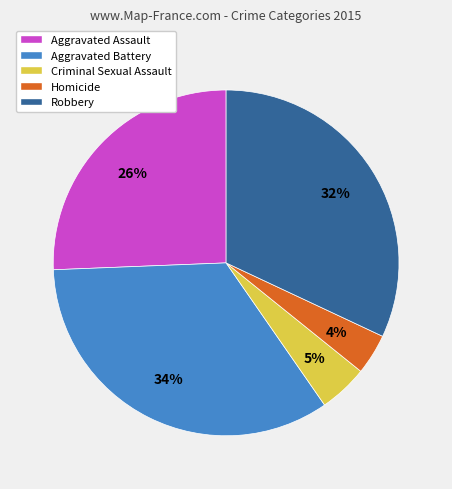

Count the number of slices in the pie.

5